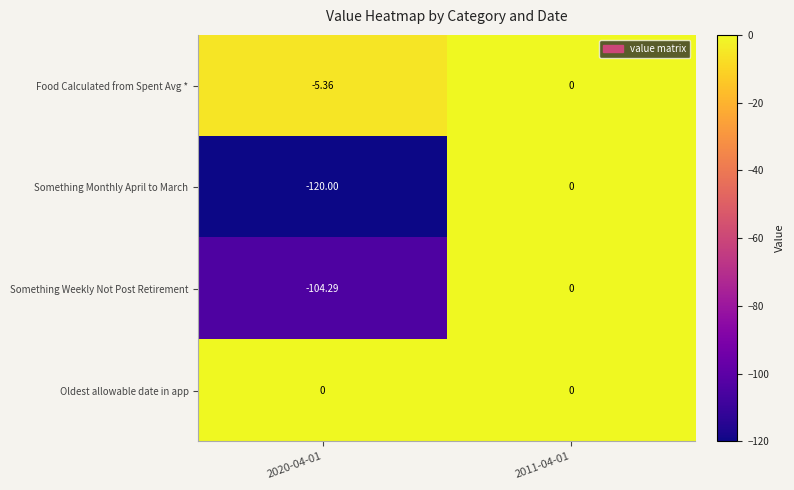

Which series changed the most between 2020-04-01 and 2011-04-01?

Something Monthly April to March